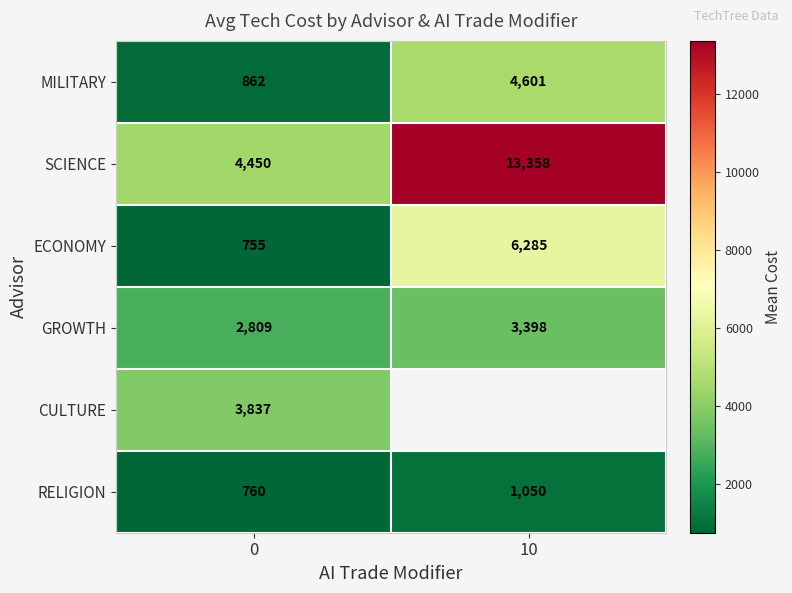

The value of RELIGION at 10 is 1050.0. True or false?

True